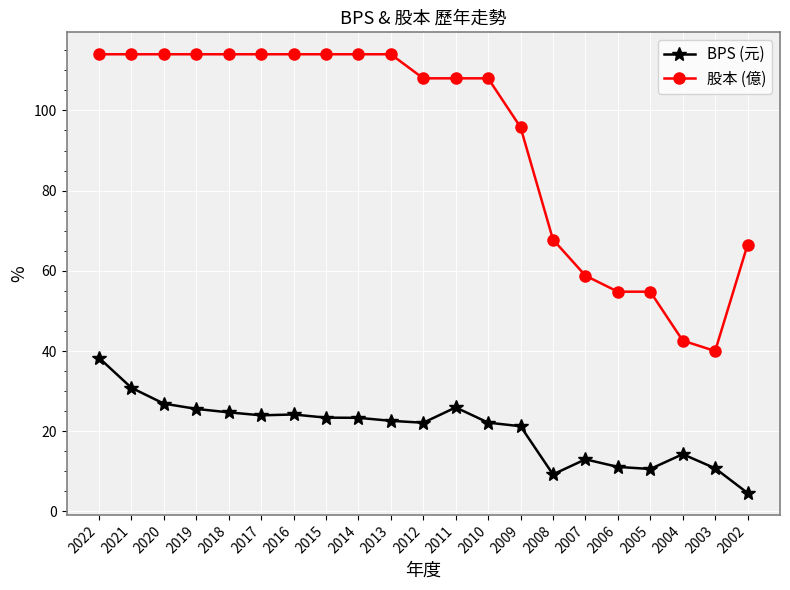

True or false: 股本 (億) and BPS (元) cross at least once.

False